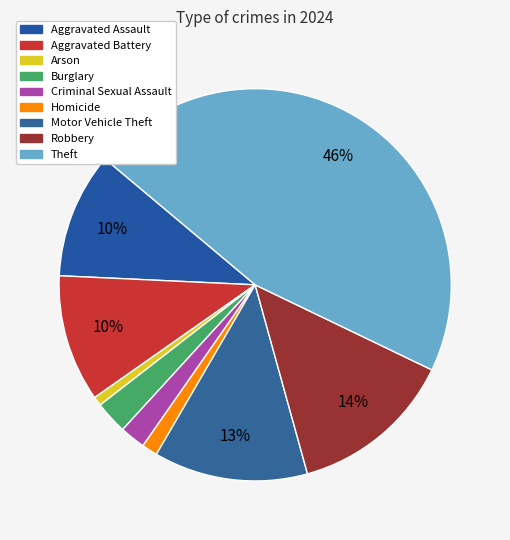

The Theft slice represents 59% of the pie. True or false?

False